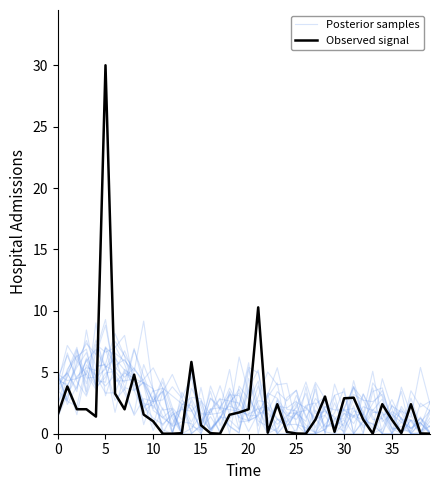

How many series are shown in this chart?

2